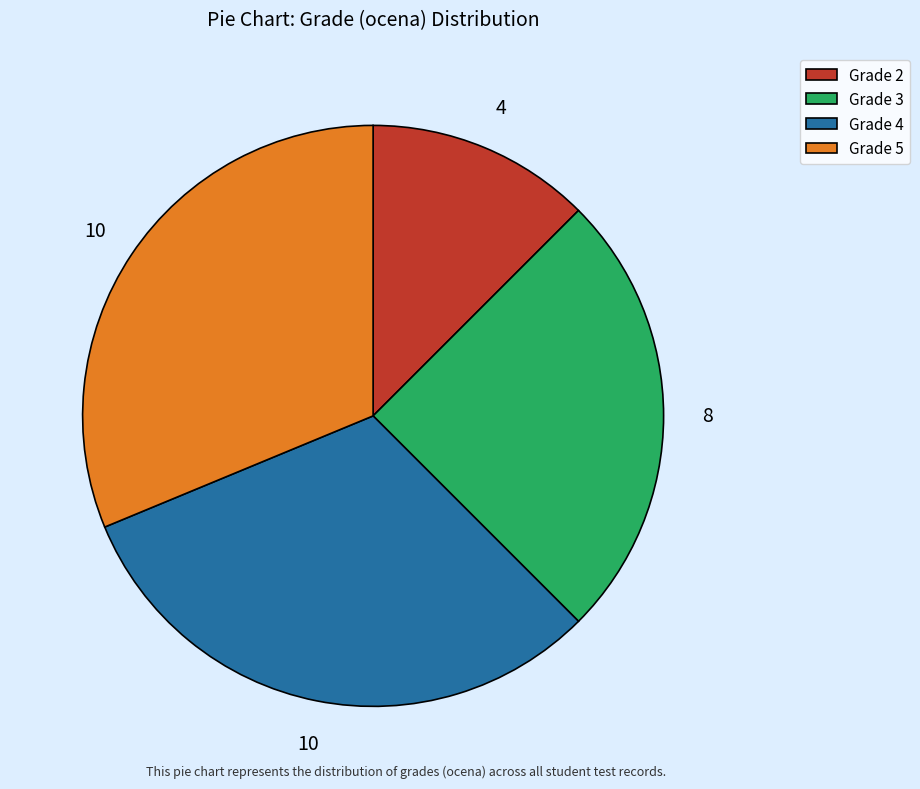

How many slices are in this pie chart?

4